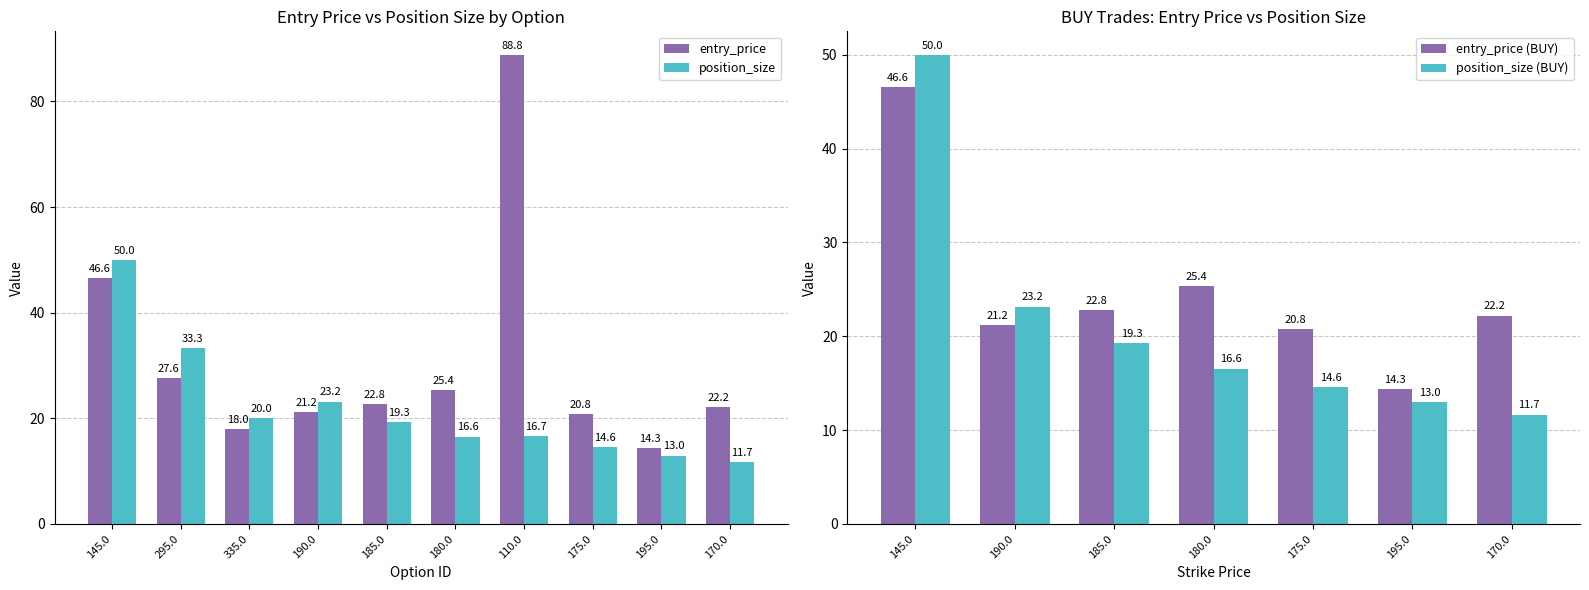

Read the entry_price value at 110.0.

88.8